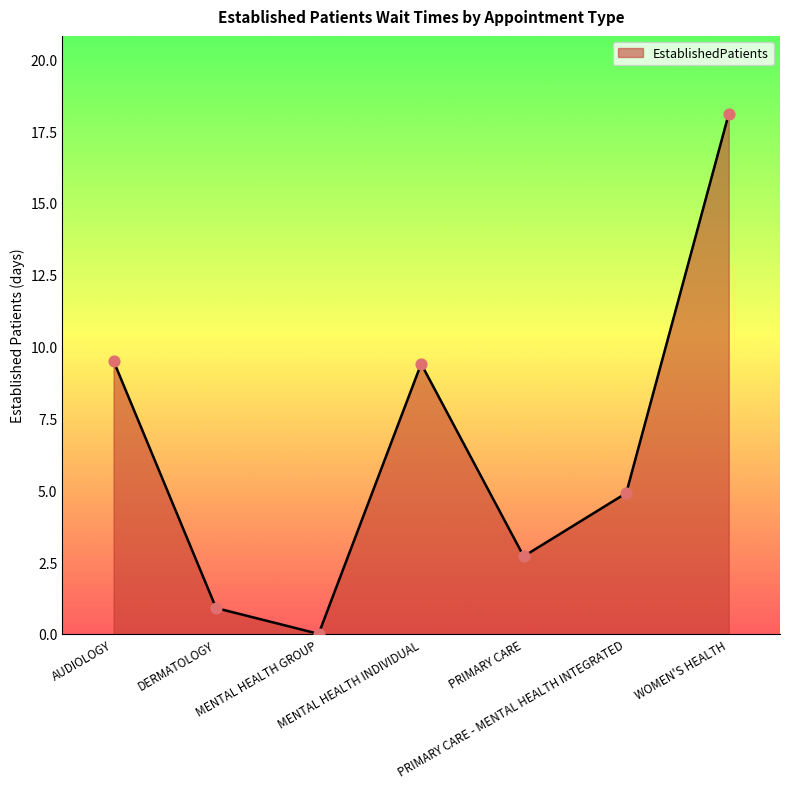

Between PRIMARY CARE and AUDIOLOGY, which is larger?

AUDIOLOGY